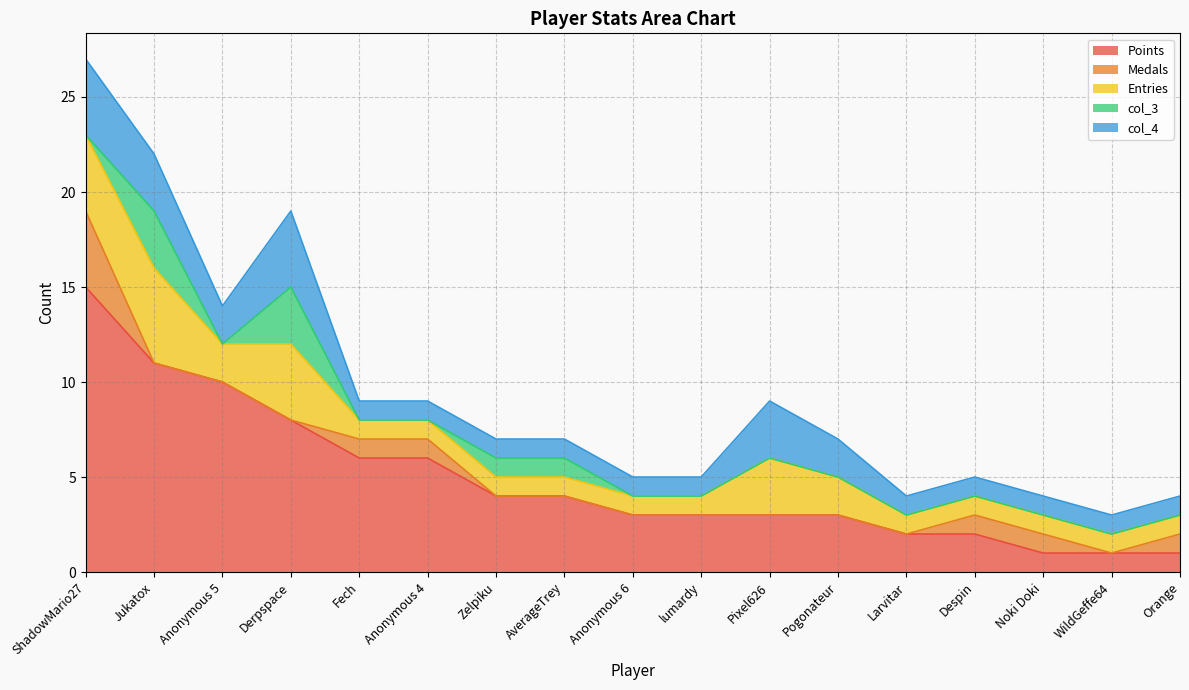

How many values in col_3 are above zero?

4